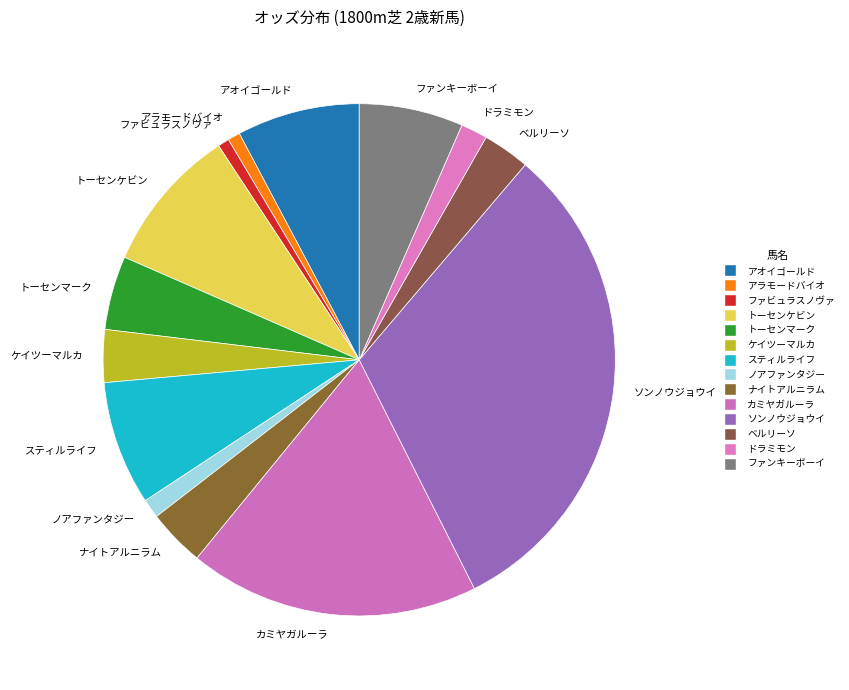

Approximately how many times larger is the value at アオイゴールド compared to ケイツーマルカ?

2.3